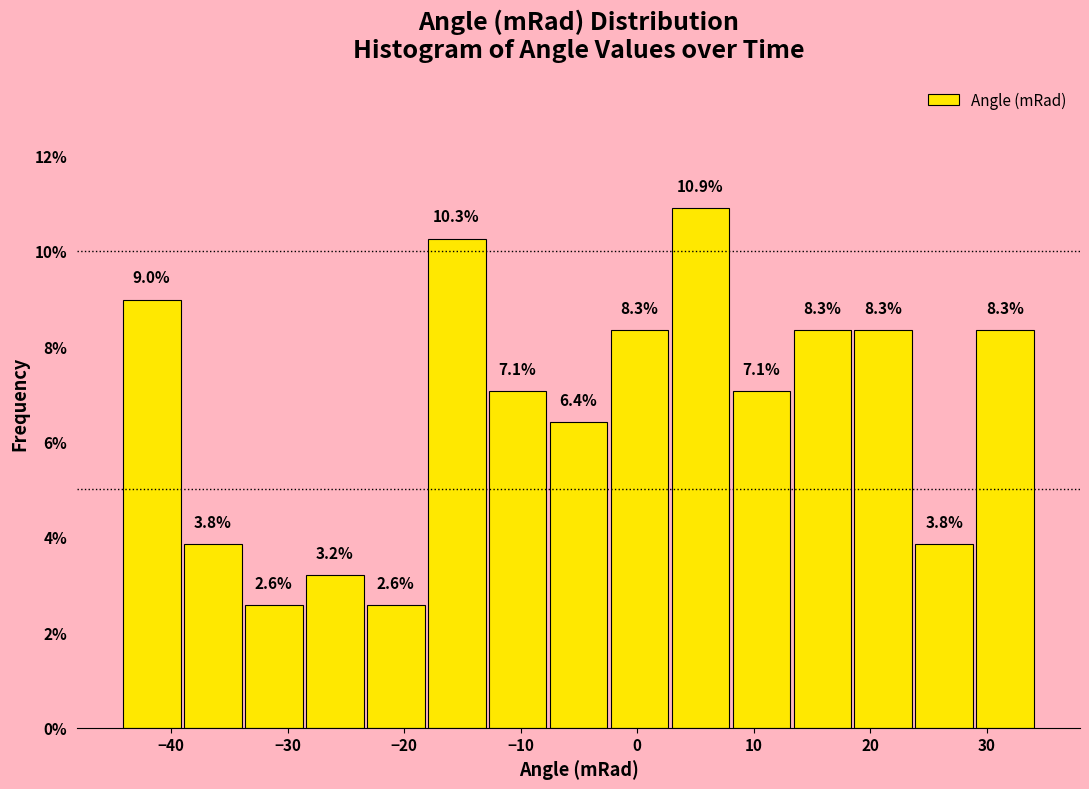

Over which range of the x-axis is the bar tallest?

3 to 8